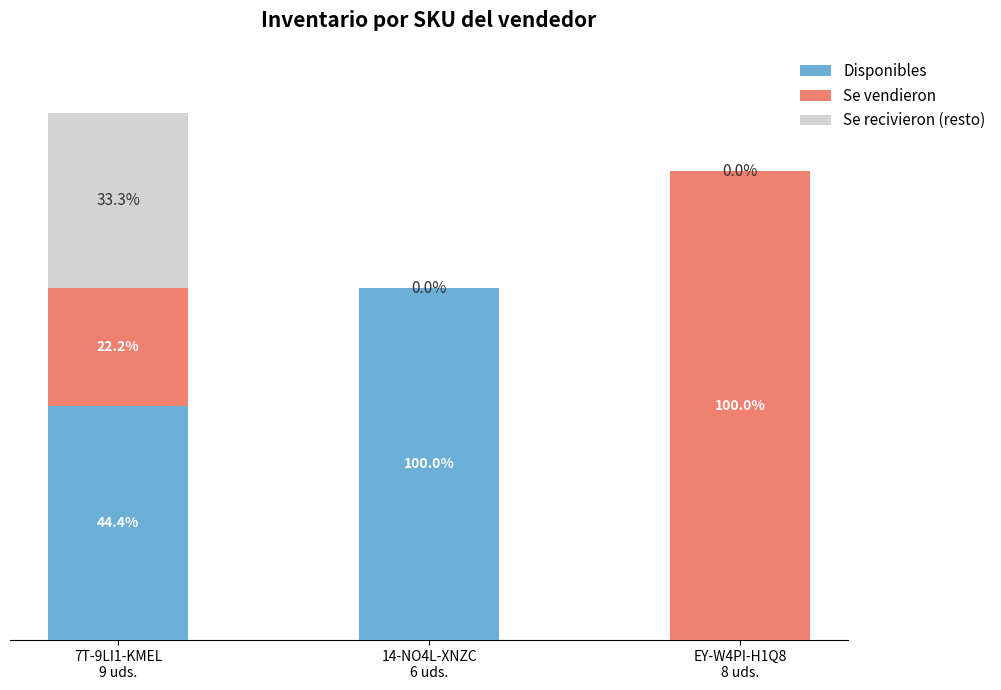

List the labels in order of Se recivieron (resto) value, largest first.

7T-9LI1-KMEL
9 uds., 14-NO4L-XNZC
6 uds., EY-W4PI-H1Q8
8 uds.